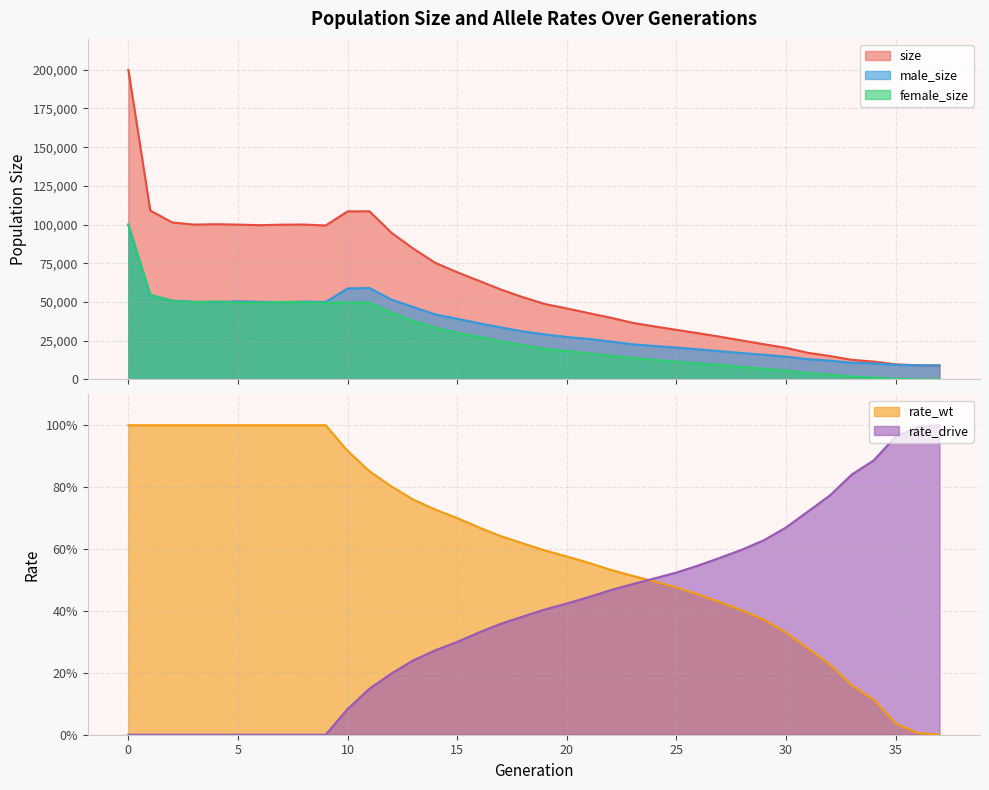

True or false: female_size and size cross at least once.

False